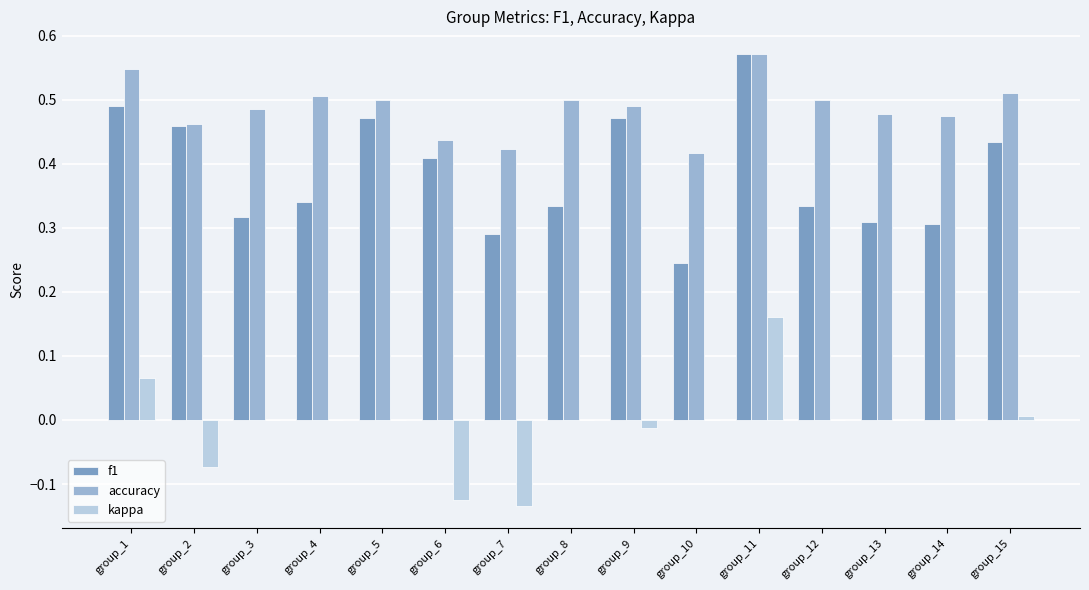

Does the chart contain stacked bars?

No